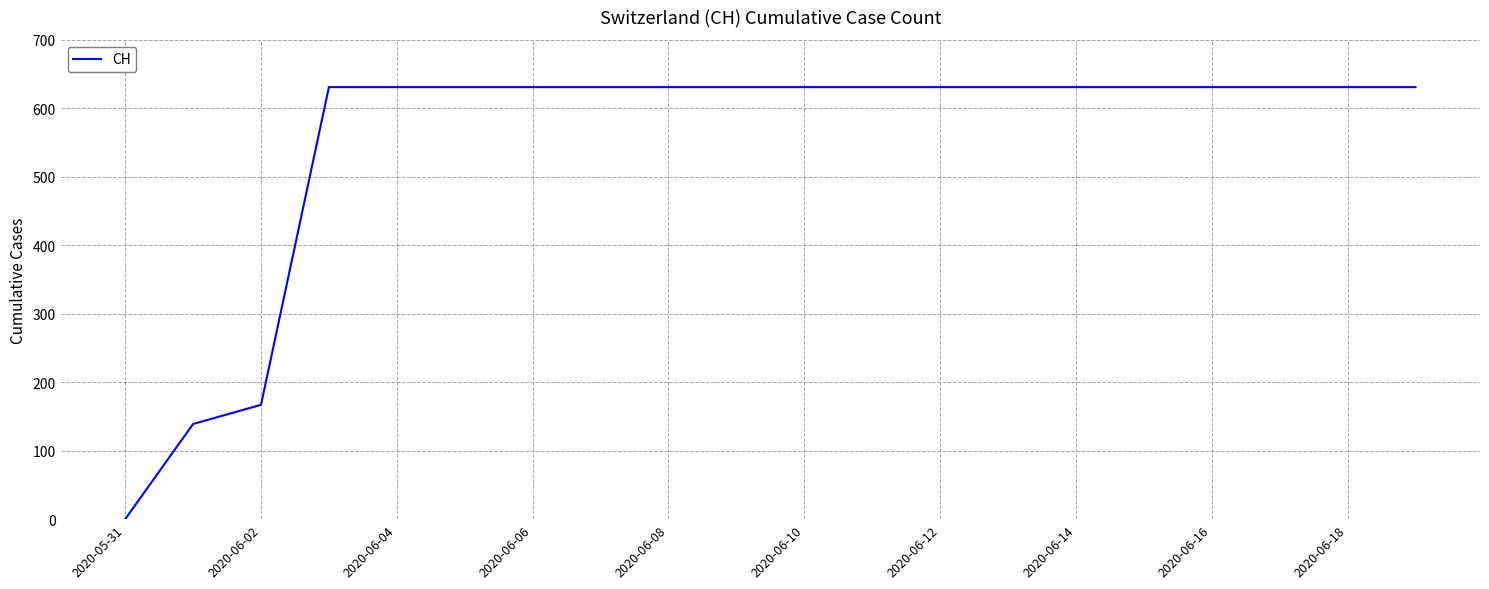

What is the sum of all values?

11033